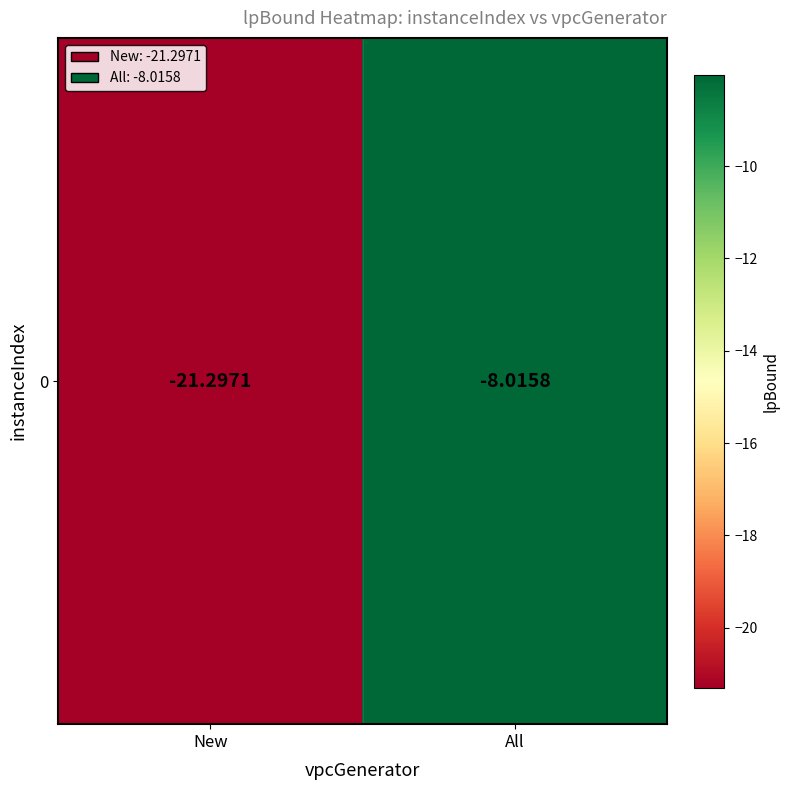

What is the approximate value at New?

-21.3